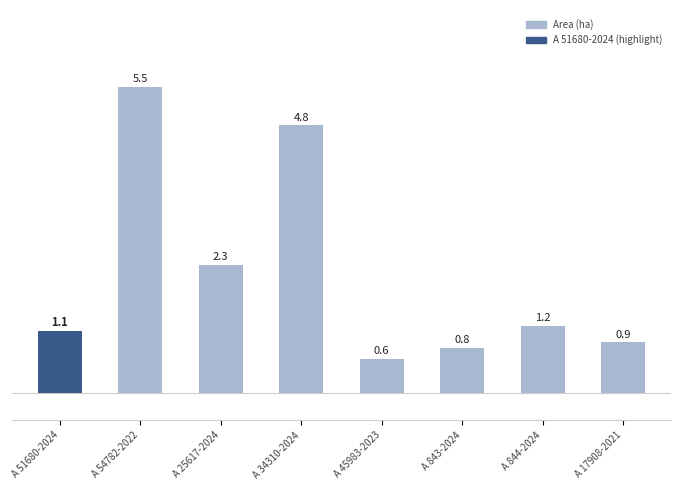

Reading right to left, list all the values displayed in this chart.

A 17908-2021=0.9	A 844-2024=1.2	A 843-2024=0.8	A 45983-2023=0.6	A 34310-2024=4.8	A 25617-2024=2.3	A 54782-2022=5.5	A 51680-2024=1.1